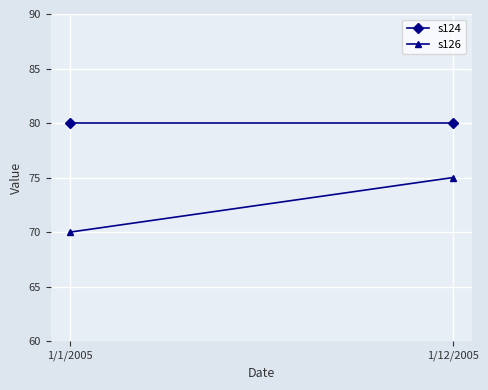

Is the value of s124 at 1/12/2005 greater than the value of s126 at 1/12/2005?

Yes